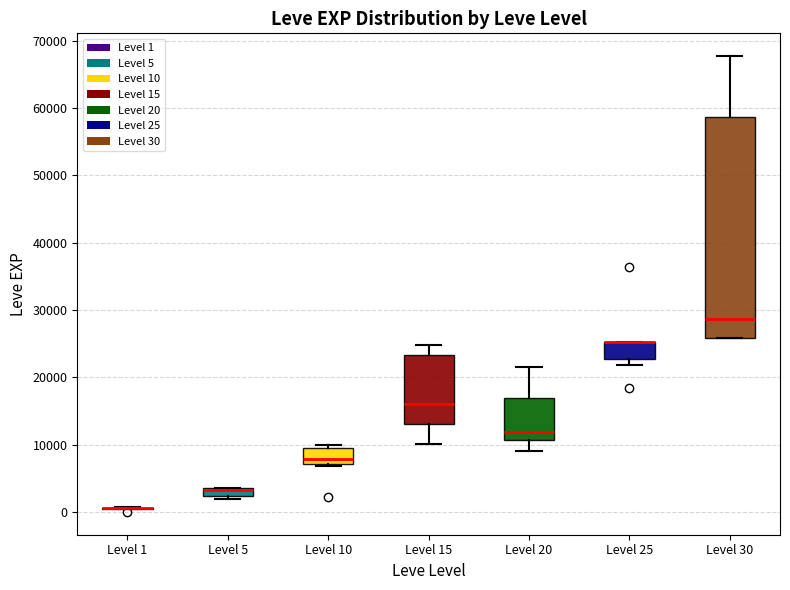

Where is the upper edge of the box for Level 30 on the y-axis? The values are not printed on the chart, so give them approximately, as read against the axis.

59000